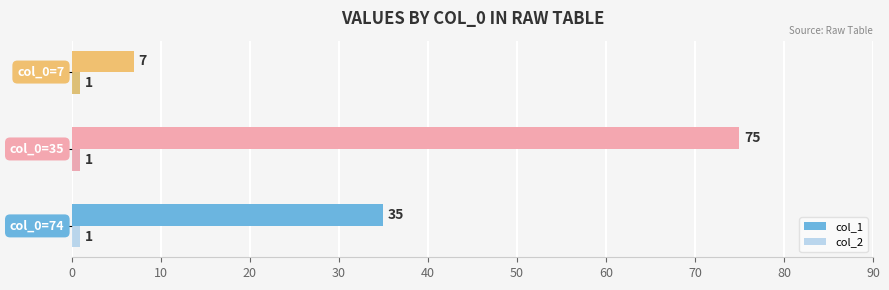

What is the minimum value for col_1?

7